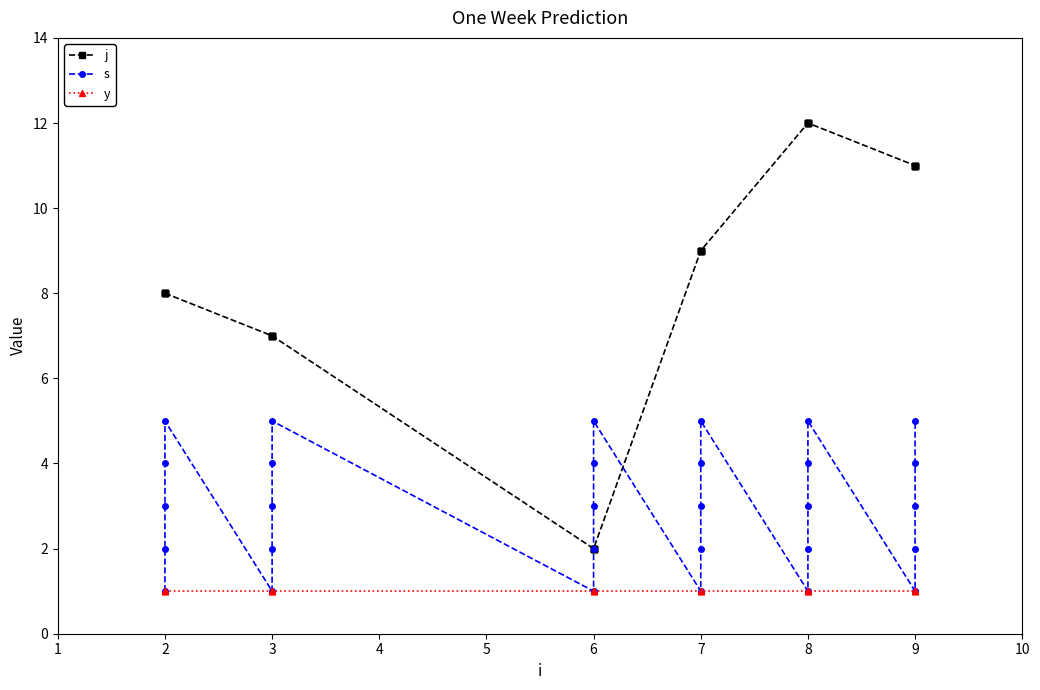

What is the value of the s point at the 14th from the left?

4